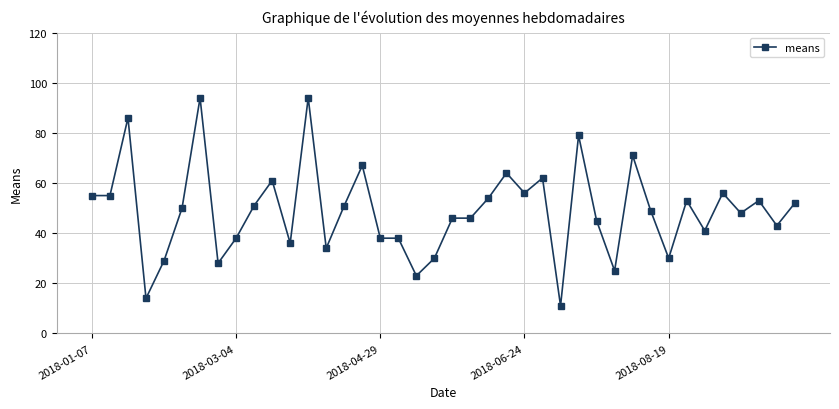

What is the value of the 6th point from the left?

50